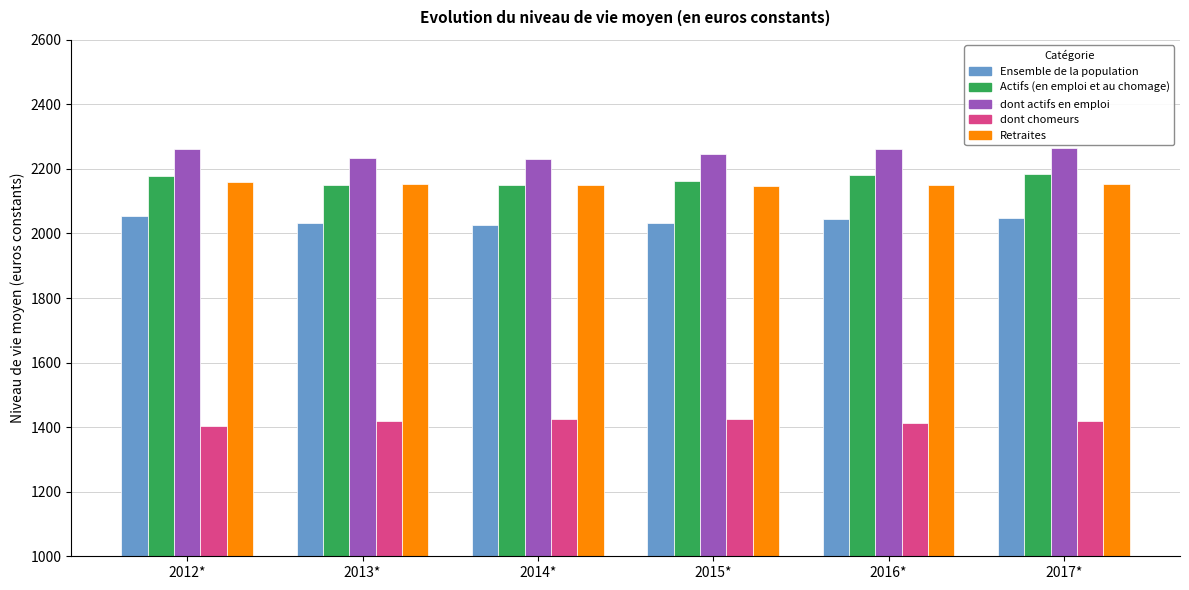

What is the maximum value for Actifs (en emploi et au chomage)?

2184.6